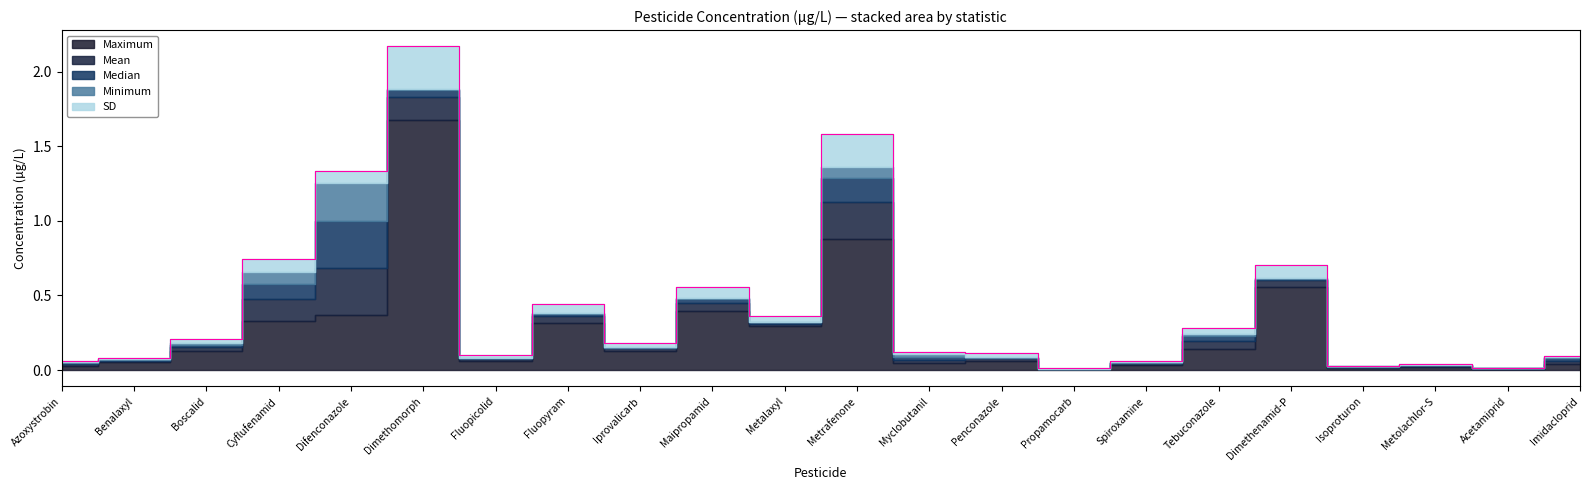

Between Dimethenamid-P and Fluopyram, which is larger?

Dimethenamid-P